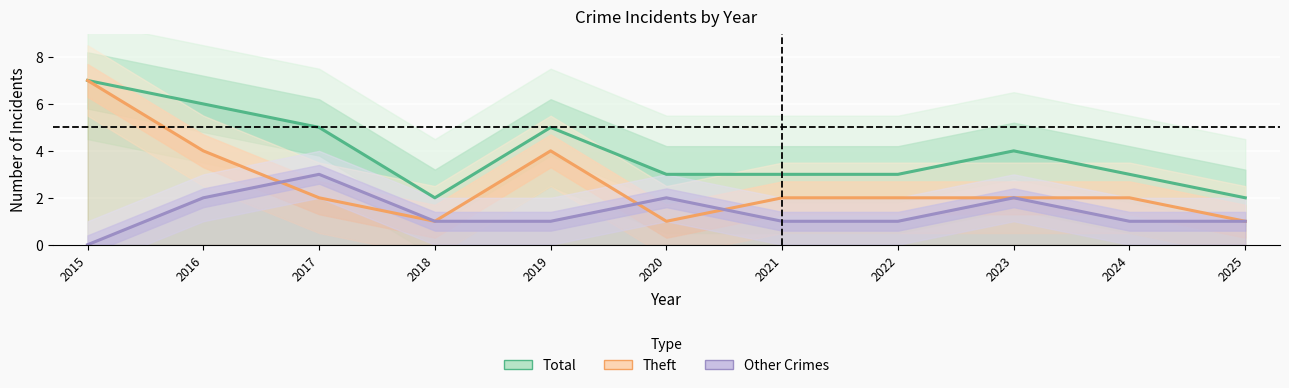

Rank the series by their maximum value, from highest to lowest.

Total, Theft, Other Crimes